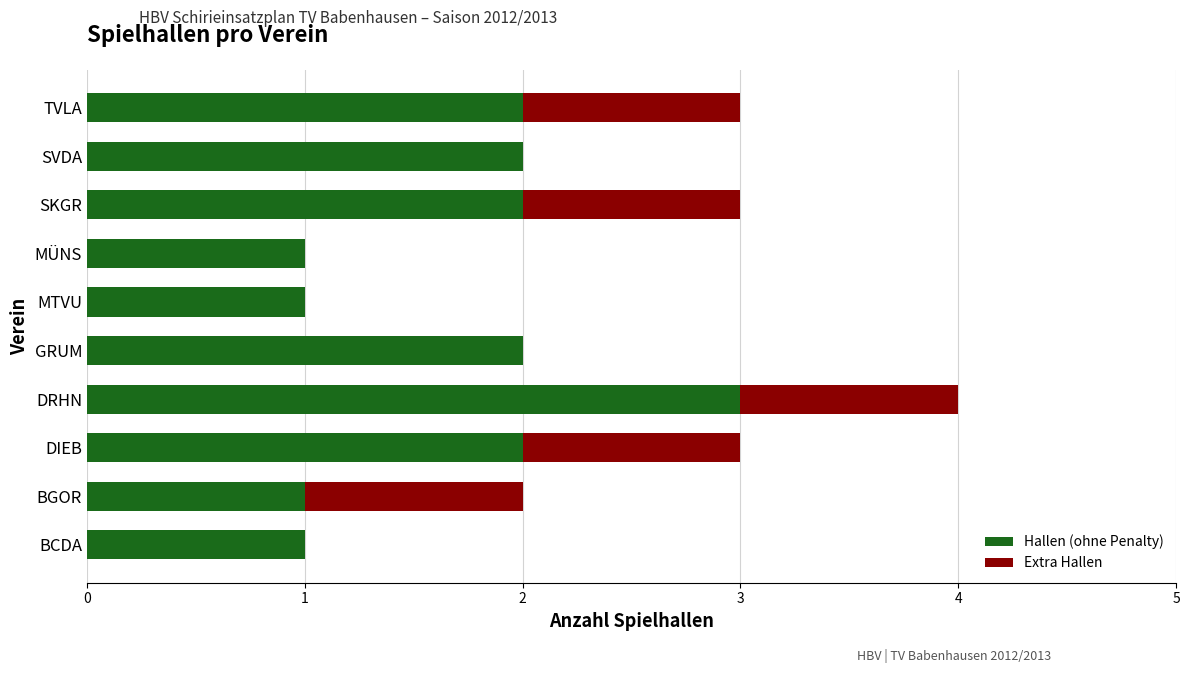

At which label does Hallen (ohne Penalty) reach its peak?

DRHN